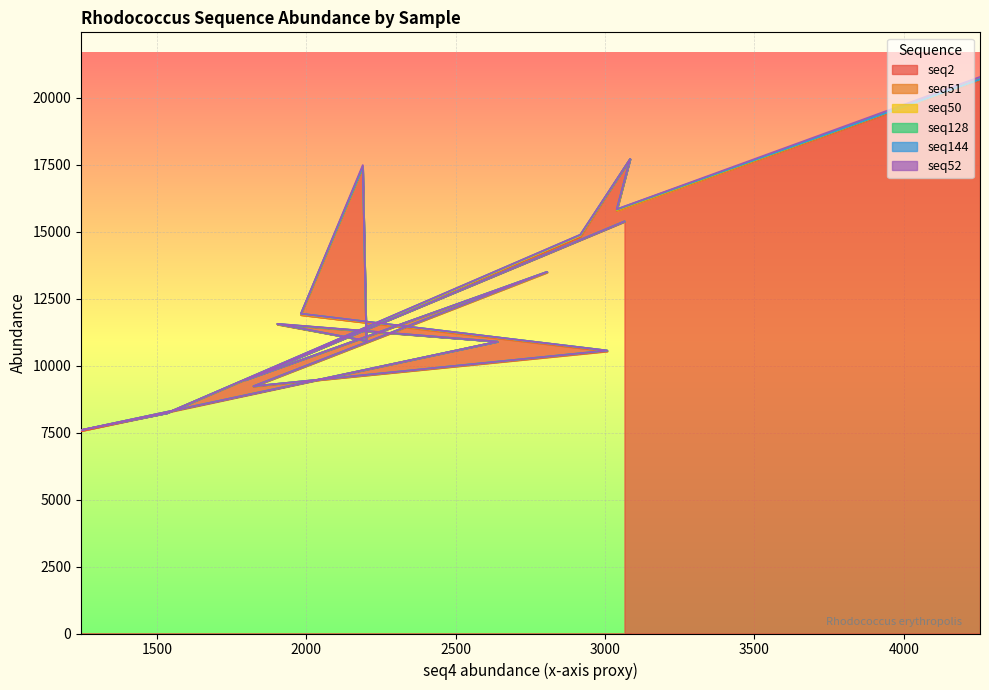

Does the chart display data point markers on the line(s)?

No